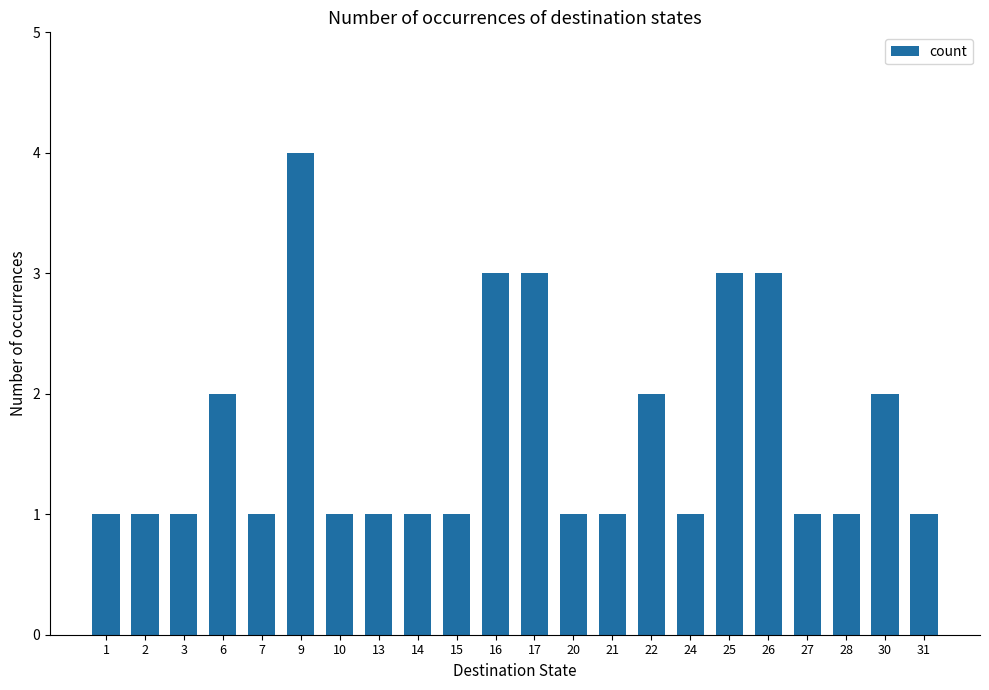

The value at 25 is 2. True or false?

False